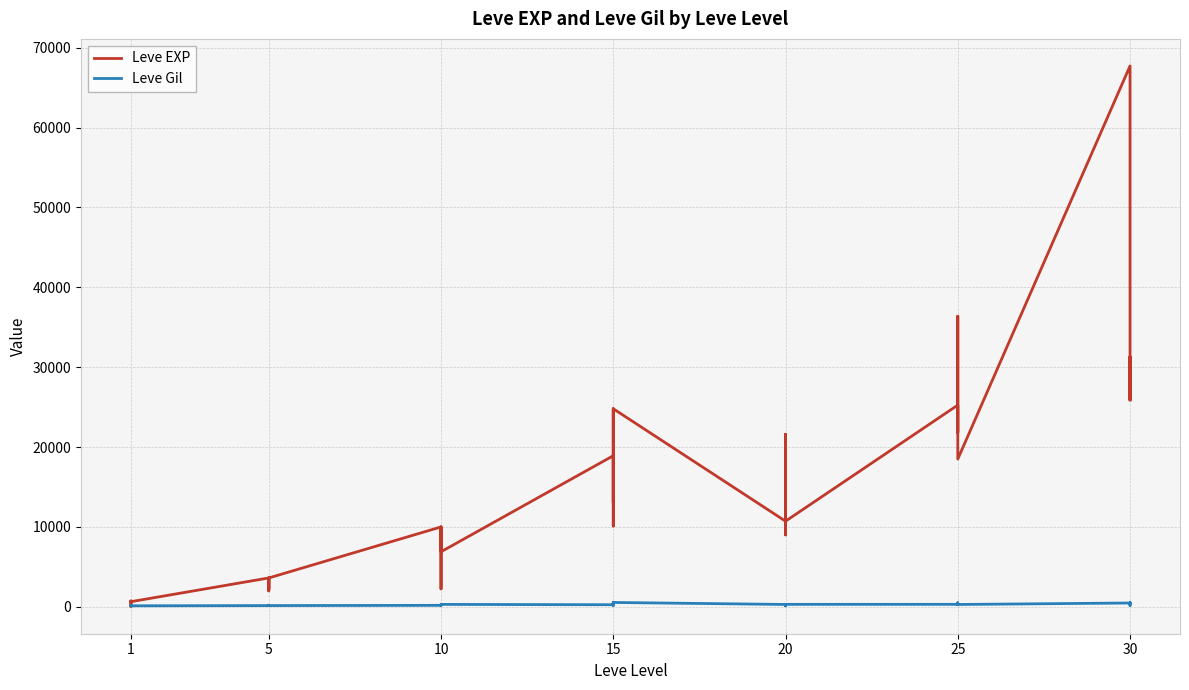

How many data points in Leve EXP are less than 10710?

20